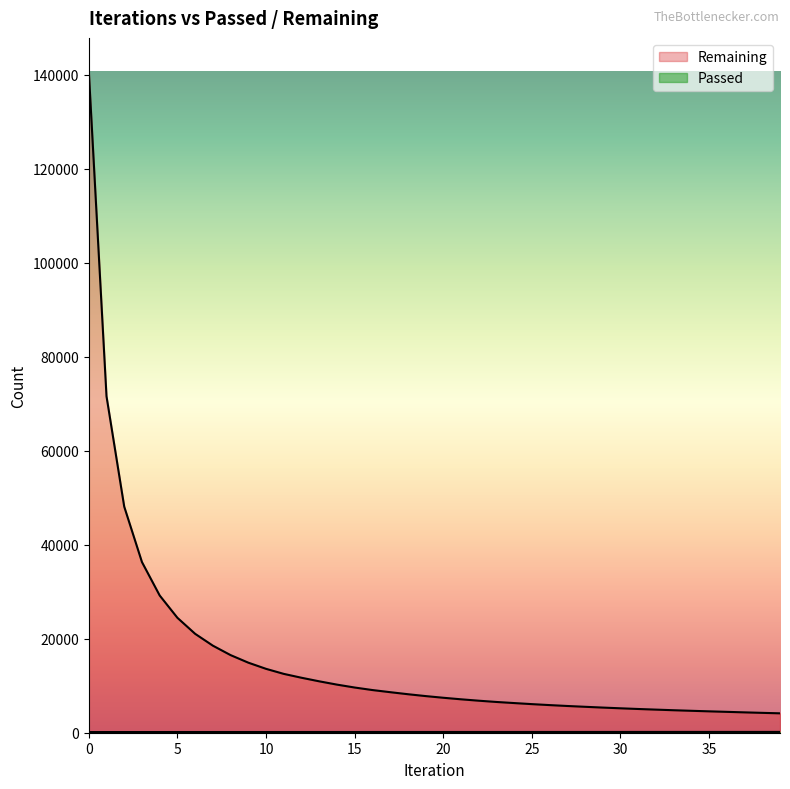

At how many categories does at least one series exceed 114763?

1